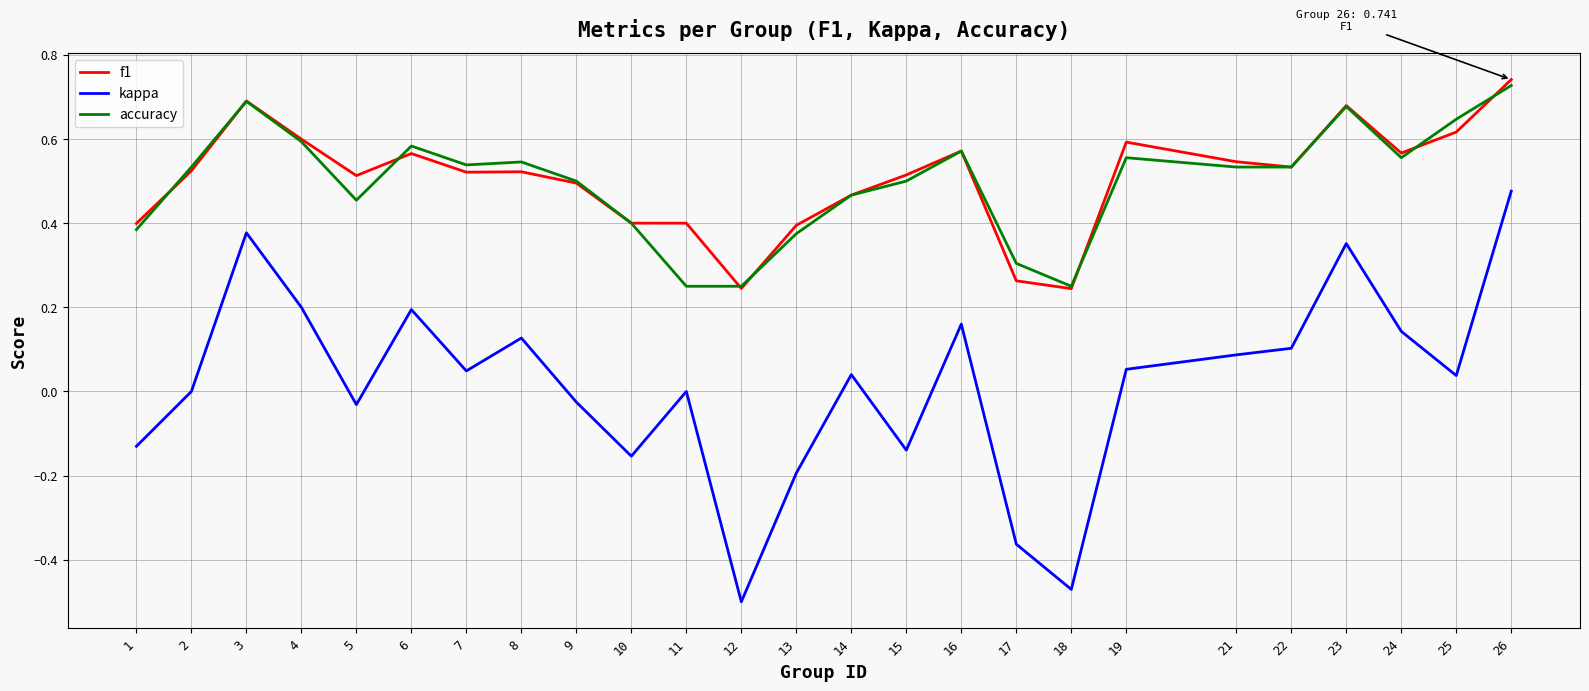

Does the chart have visible grid lines?

Yes